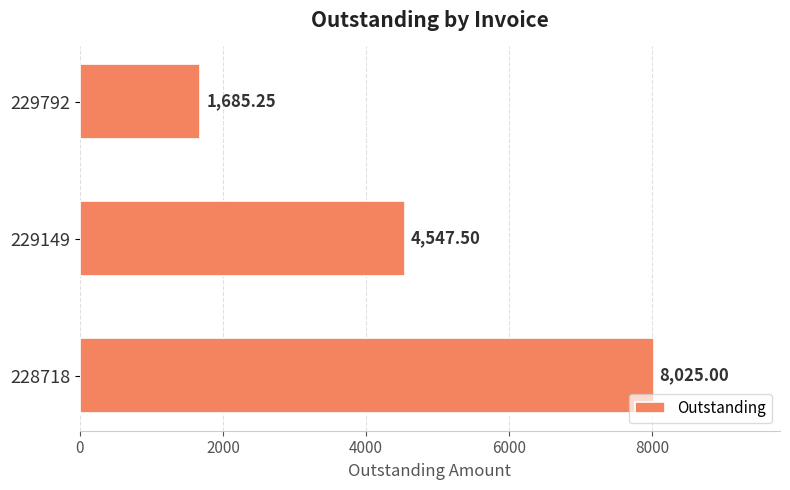

Which has a higher value, 229792 or 228718?

228718